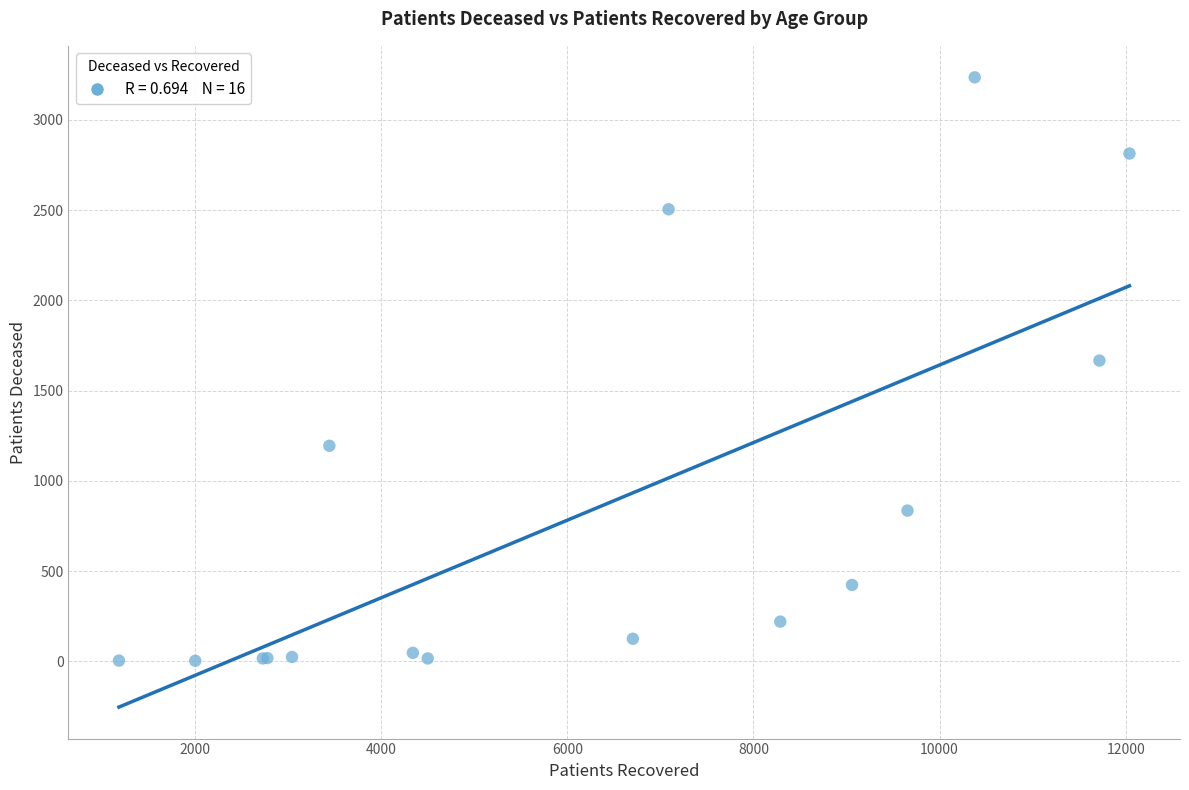

What Y value in the scatter plot is closest to 1619?

1666